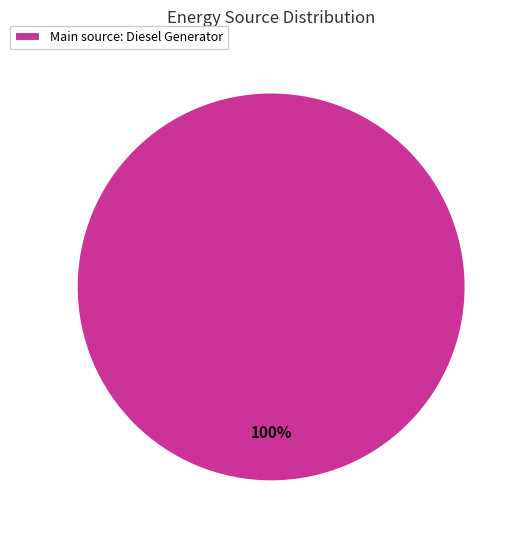

Which slice represents more than half of the pie?

Main source: Diesel Generator